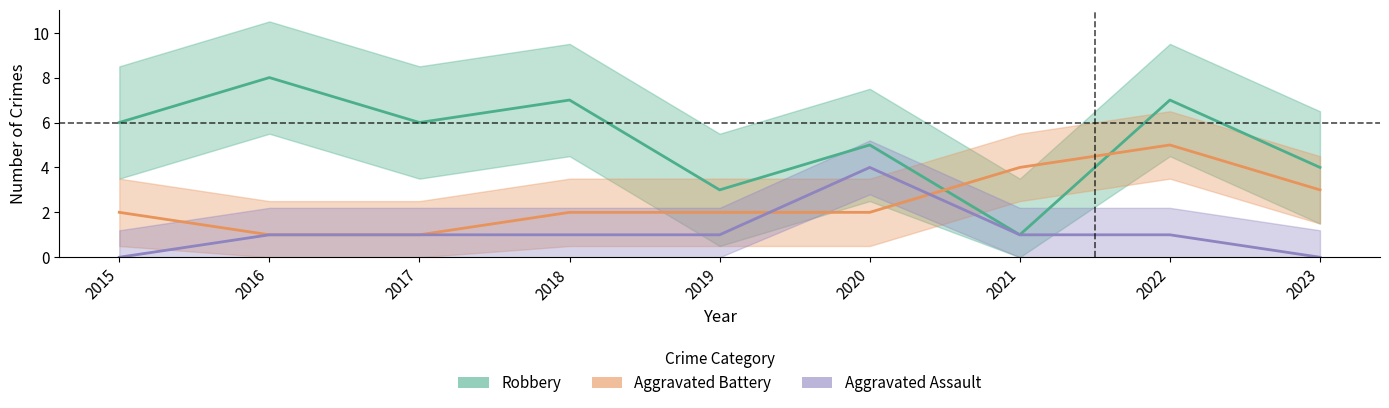

What is the total value across all series at 2020?

11